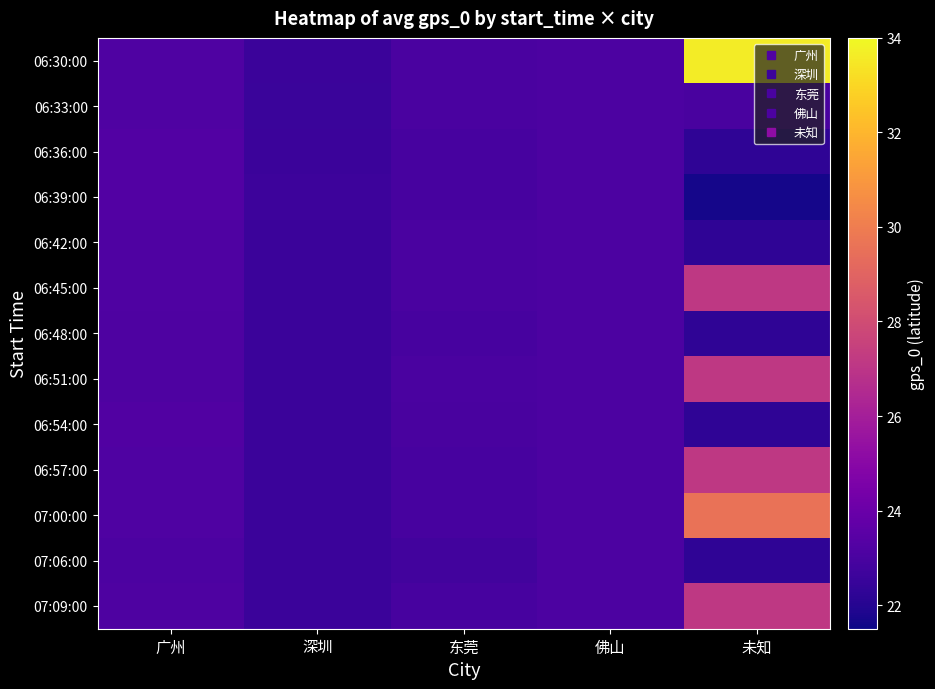

Between 广州 and 东莞, which series saw the biggest shift?

06:36:00